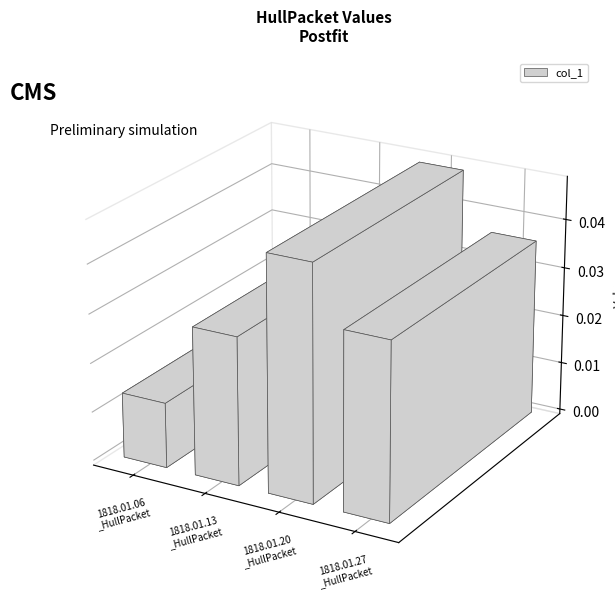

List the labels in order of value, smallest first.

1818.01.06_HullPacket, 1818.01.13_HullPacket, 1818.01.27_HullPacket, 1818.01.20_HullPacket